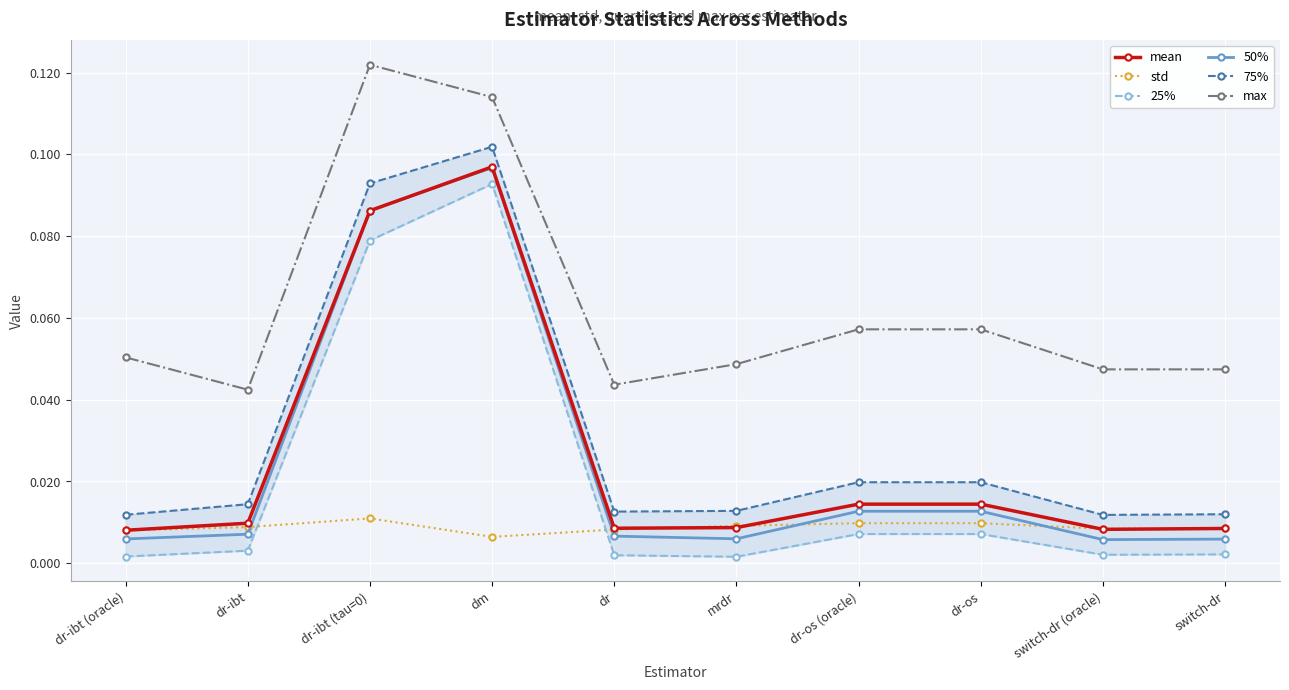

Which category has the highest value in the std series?

dr-ibt (tau=0)